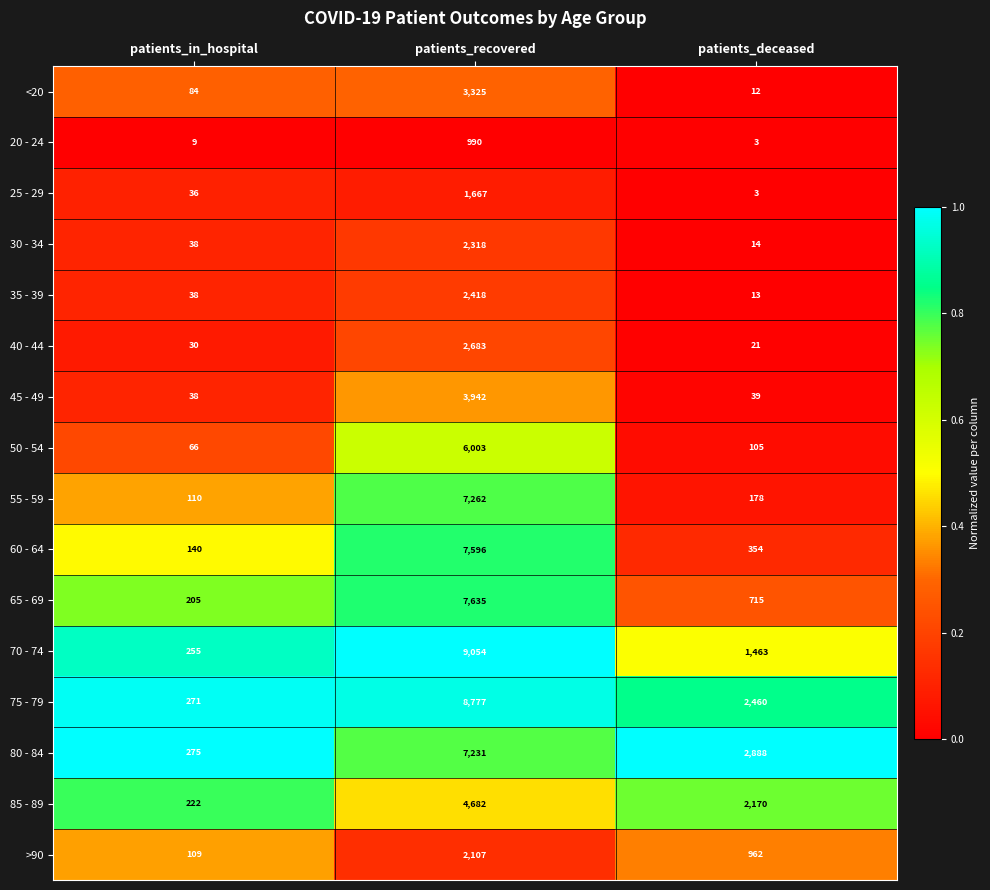

List the series in order of their peak value, lowest first.

20 - 24, 25 - 29, >90, 30 - 34, 35 - 39, 40 - 44, <20, 45 - 49, 85 - 89, 50 - 54, 80 - 84, 55 - 59, 60 - 64, 65 - 69, 75 - 79, 70 - 74